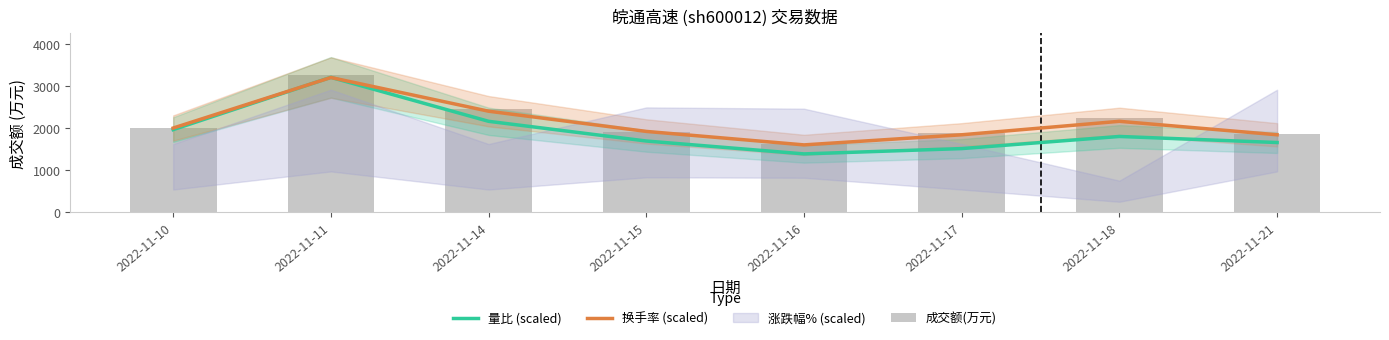

True or false: 换手率 (scaled) has a value of 2565.9 at 2022-11-16.

False